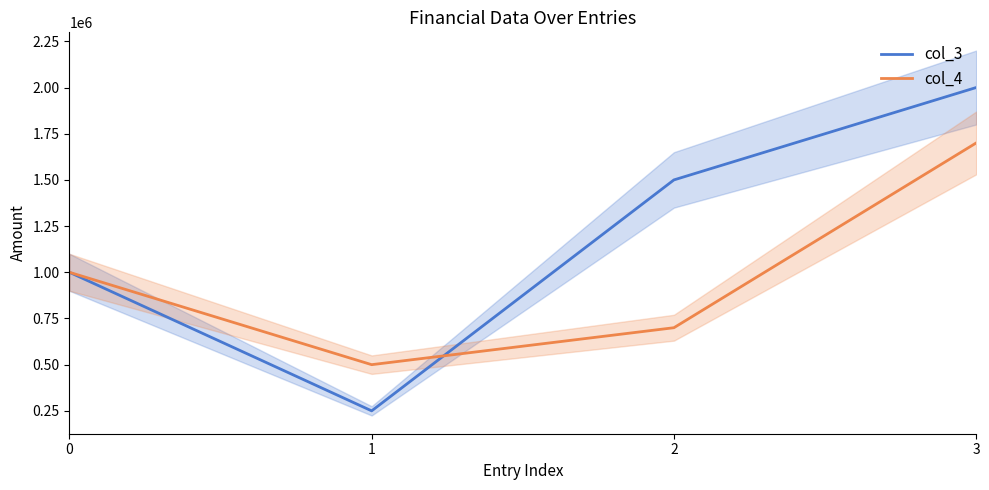

What is the value of the col_3 point at the 1st from the left?

1000000